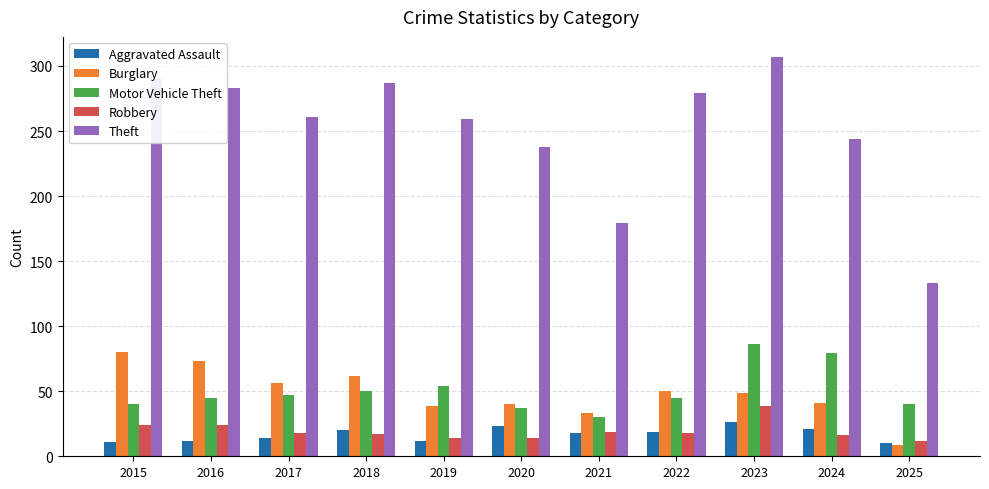

How many groups of bars are there?

11